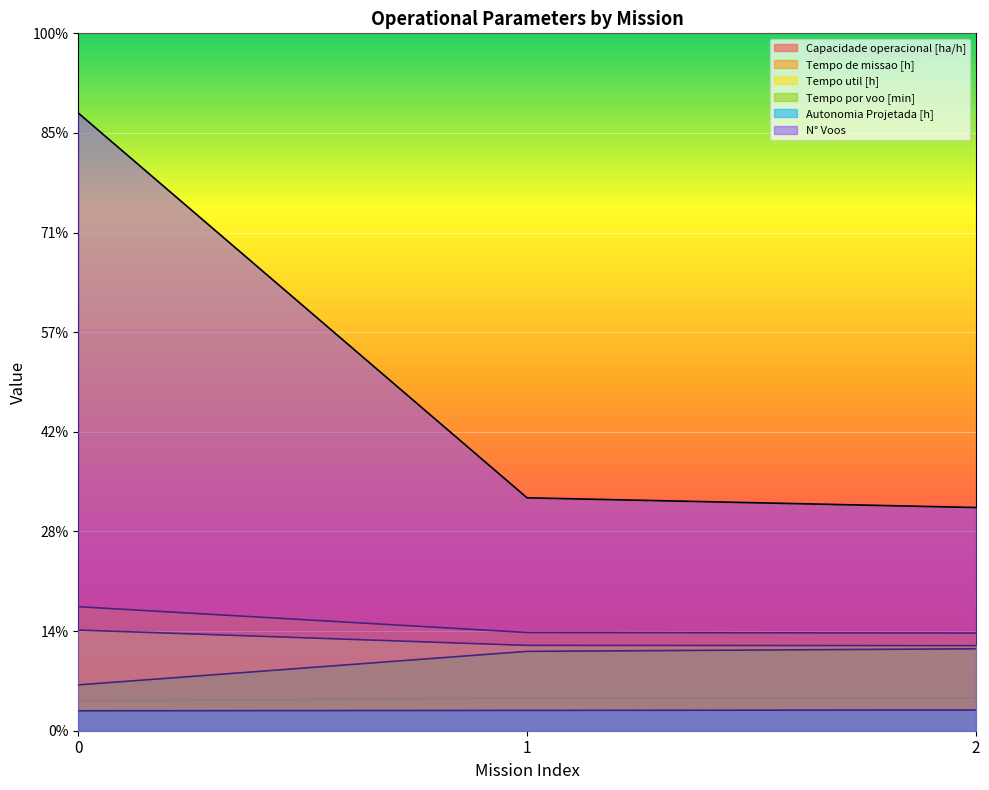

What is the value of the Tempo de missao [h] point at the 2nd from the left?

4.9